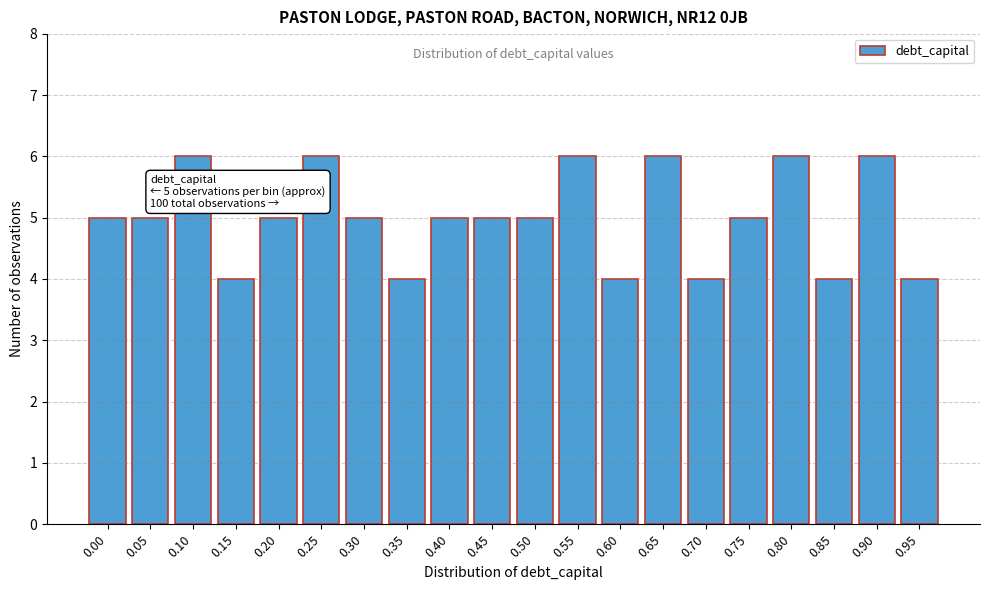

Reading right to left, list all the values displayed in this chart.

0.95=4	0.90=6	0.85=4	0.80=6	0.75=5	0.70=4	0.65=6	0.60=4	0.55=6	0.50=5	0.45=5	0.40=5	0.35=4	0.30=5	0.25=6	0.20=5	0.15=4	0.10=6	0.05=5	0.00=5